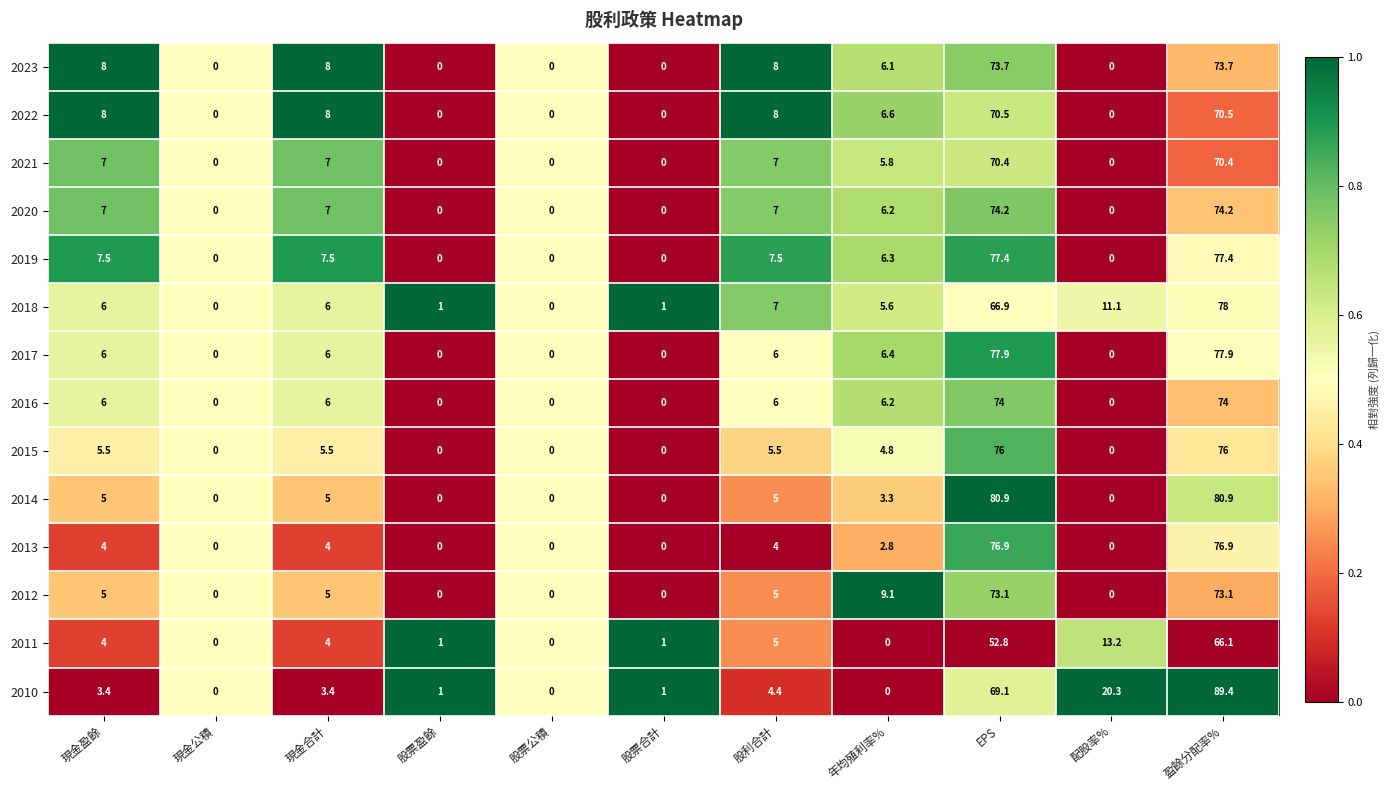

Between 股票公積 and 年均殖利率%, which series saw the biggest shift?

2012